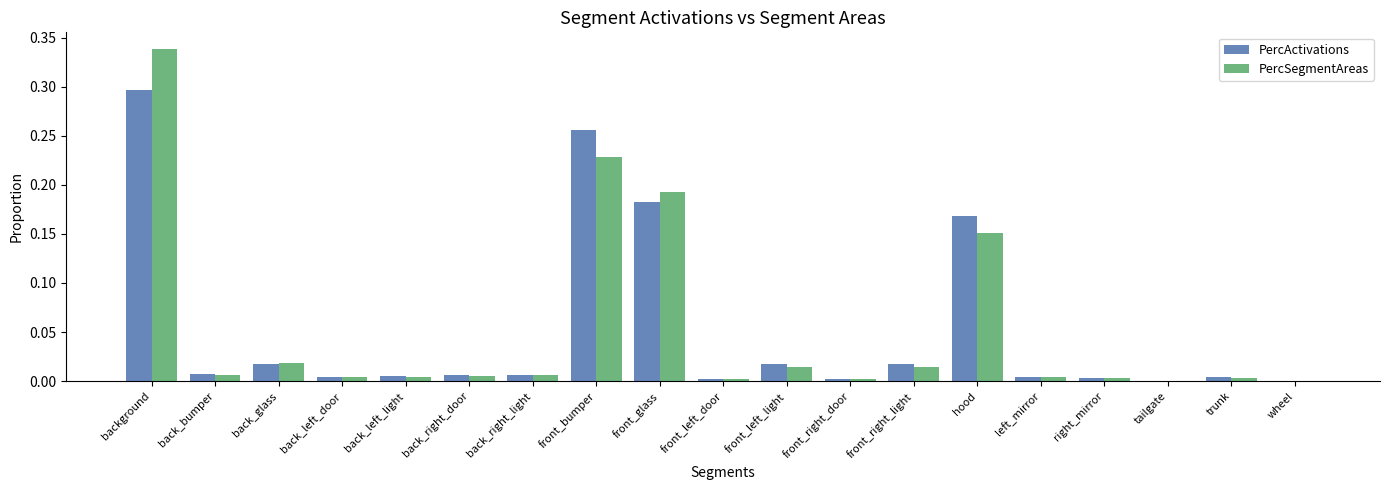

The PercSegmentAreas series shows 0.0 at back_glass. True or false?

True